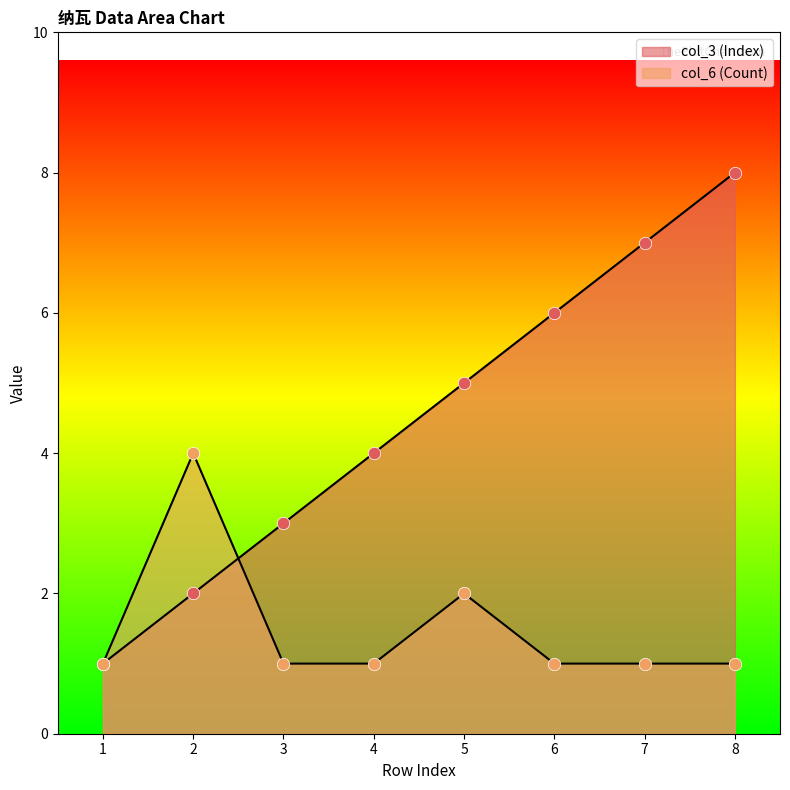

Which series reaches the maximum Y coordinate?

col_3 (Index)